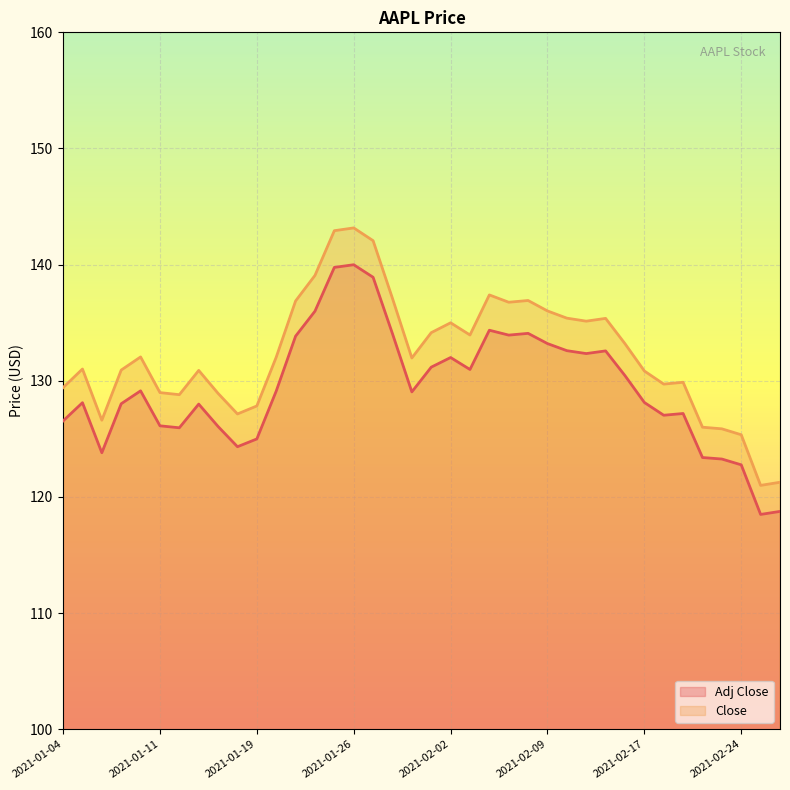

What is the average value of the Adj Close series?

129.4